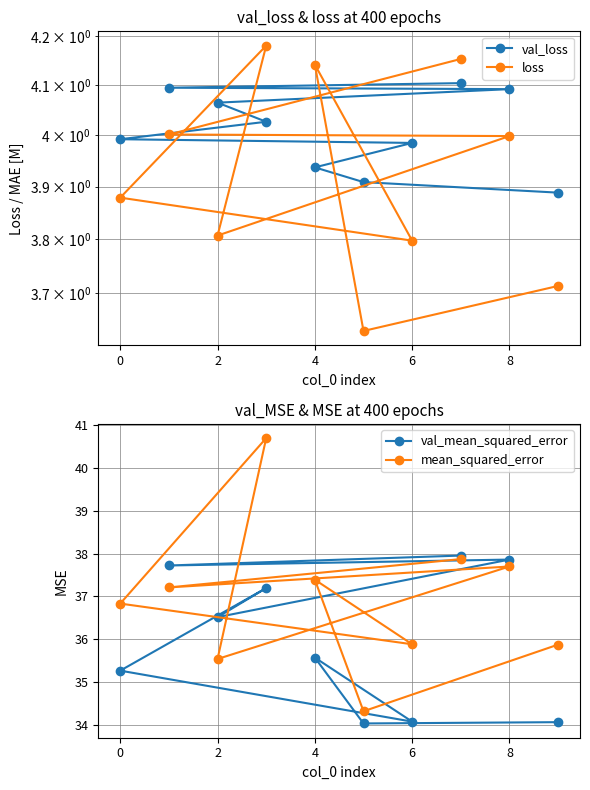

What is the minimum value for mean_squared_error?

34.3